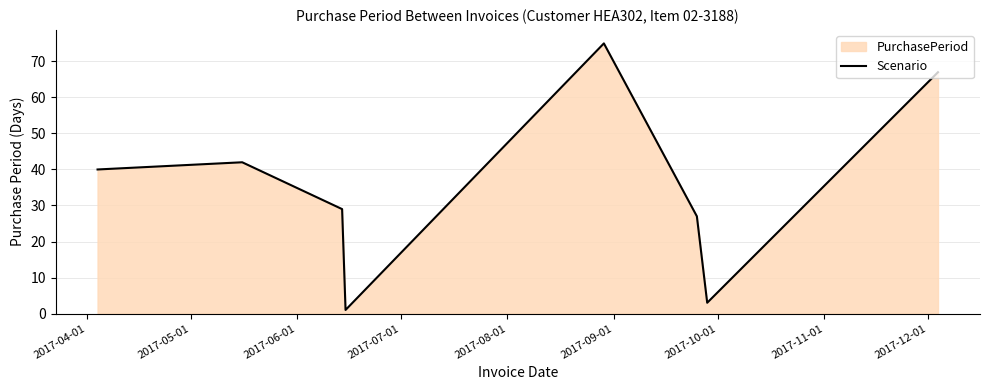

How many distinct data groups are displayed?

1